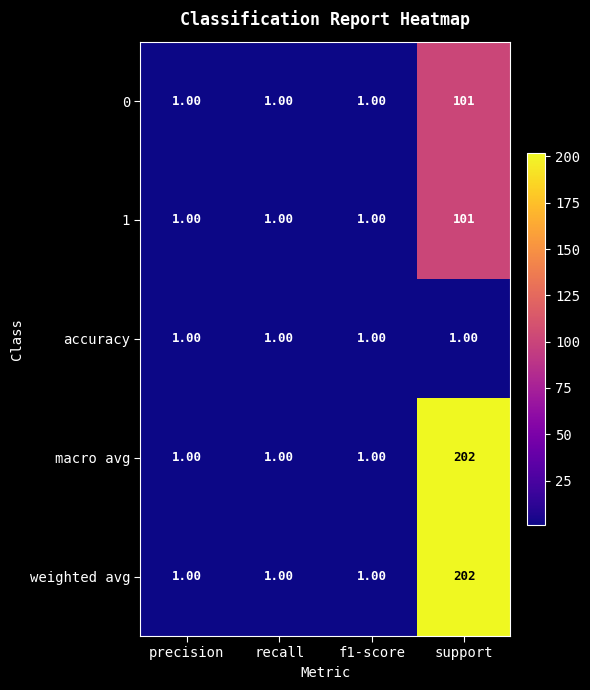

What is the sum of all accuracy values?

4